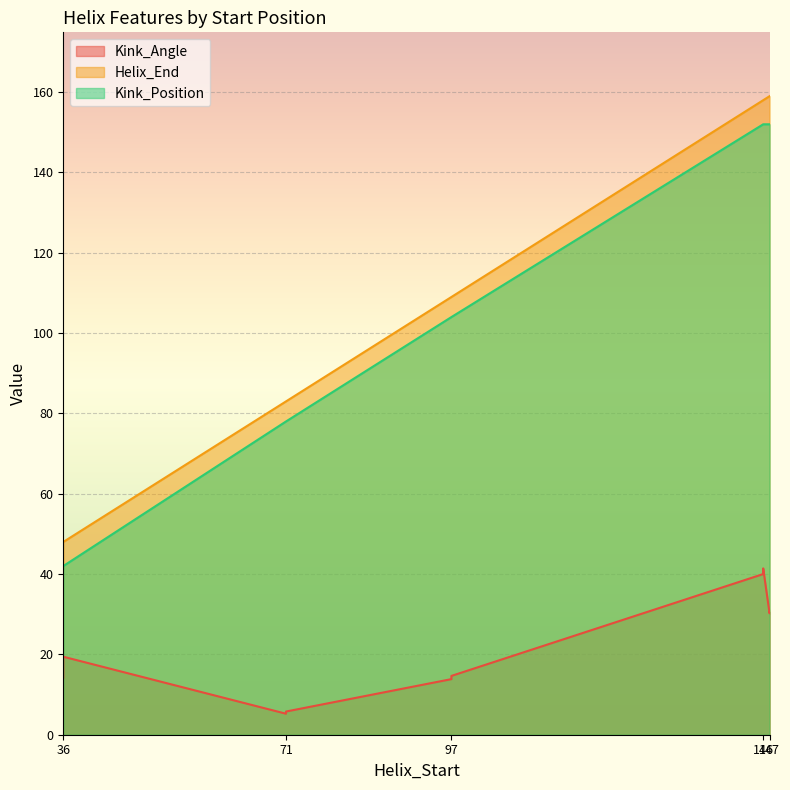

Is it true that Kink_Angle equals 30.2 at 147?

True